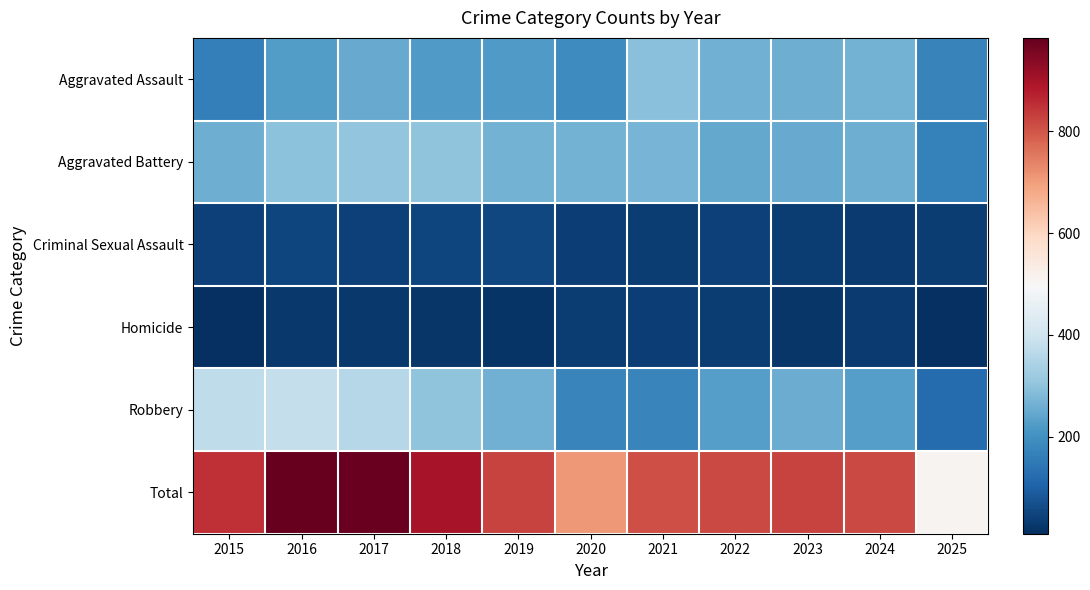

Between 2023 and 2016, which is larger?

2023